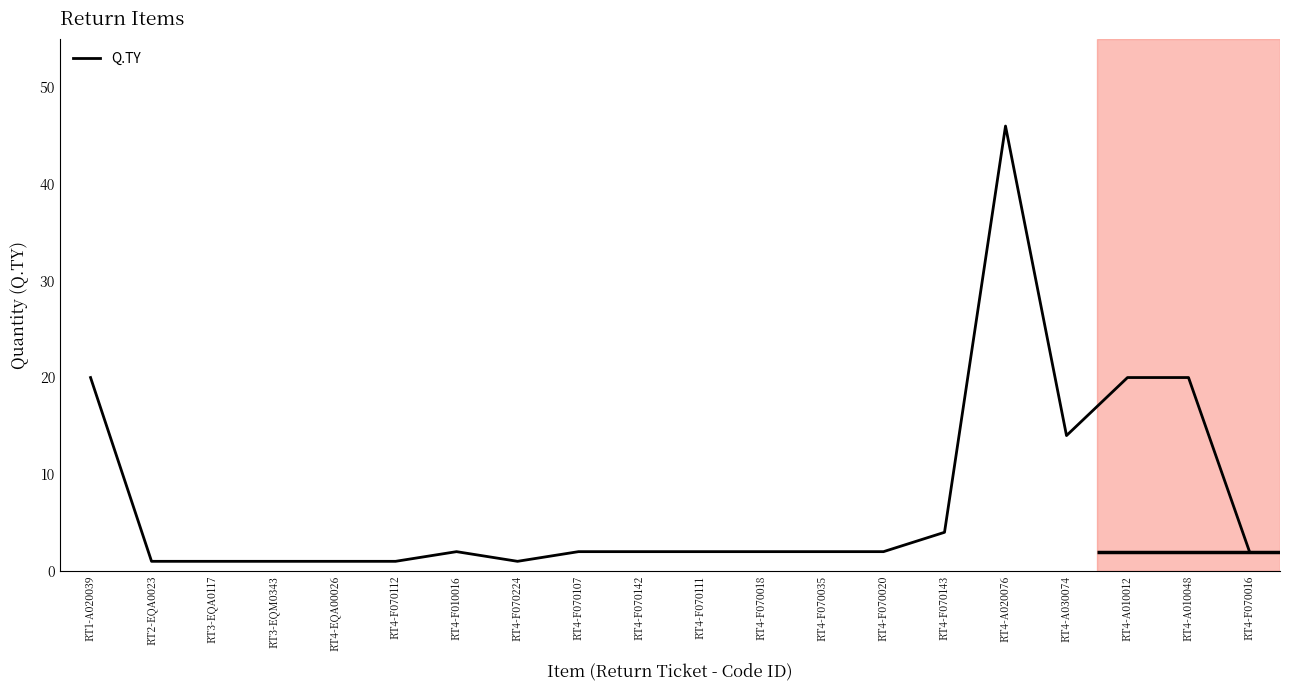

Reading left to right, what are all the values shown in this chart?

RT1-A020039=20	RT2-EQA0023=1	RT3-EQA0117=1	RT3-EQM0343=1	RT4-EQA00026=1	RT4-F070112=1	RT4-F010016=2	RT4-F070224=1	RT4-F070107=2	RT4-F070142=2	RT4-F070111=2	RT4-F070018=2	RT4-F070035=2	RT4-F070020=2	RT4-F070143=4	RT4-A020076=46	RT4-A030074=14	RT4-A010012=20	RT4-A010048=20	RT4-F070016=2